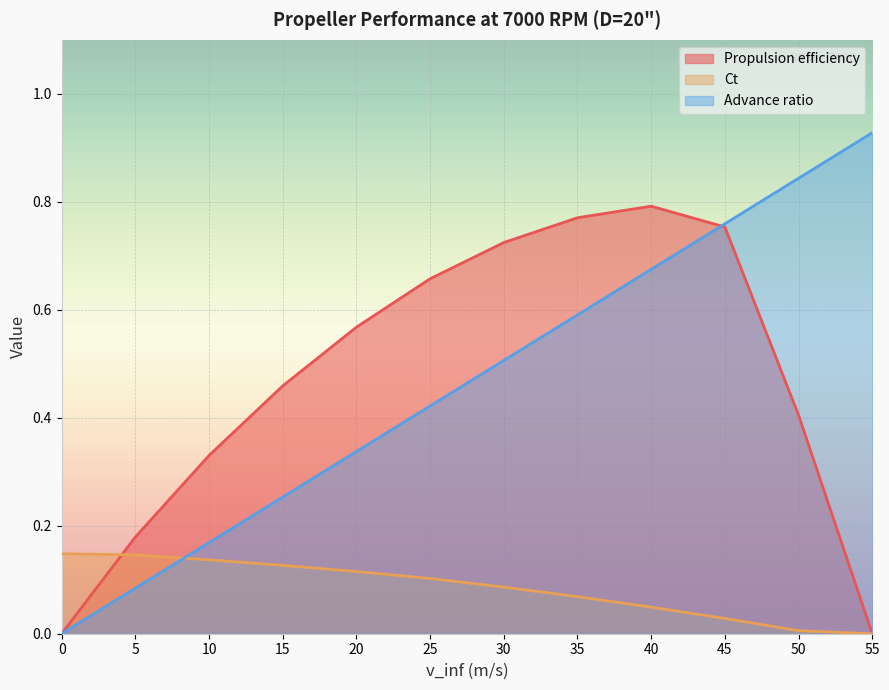

How many lines are shown in the chart?

3